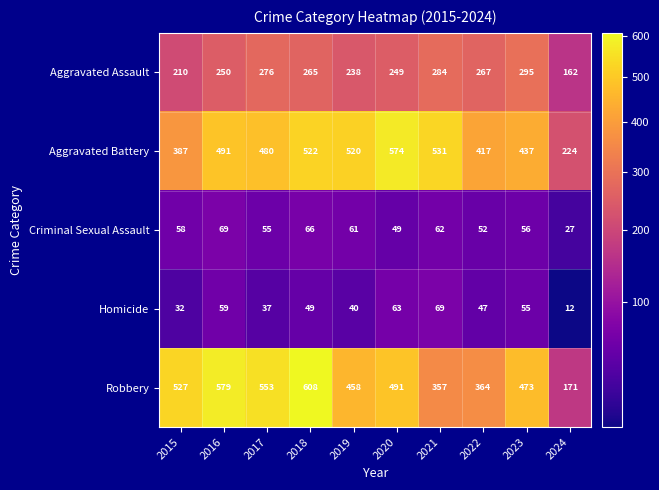

What is the sum of all Aggravated Battery values?

4583